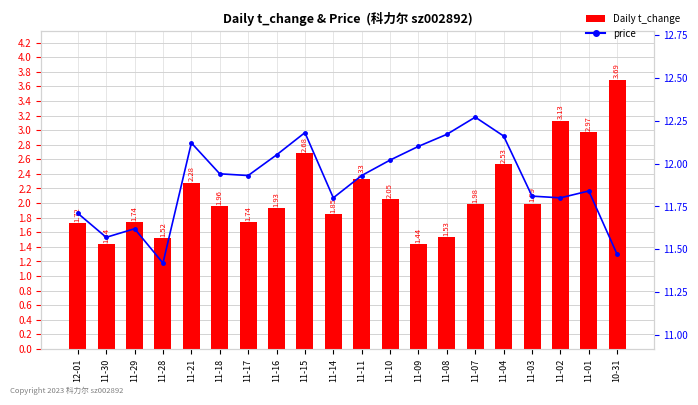

What is the smallest value displayed?

1.4